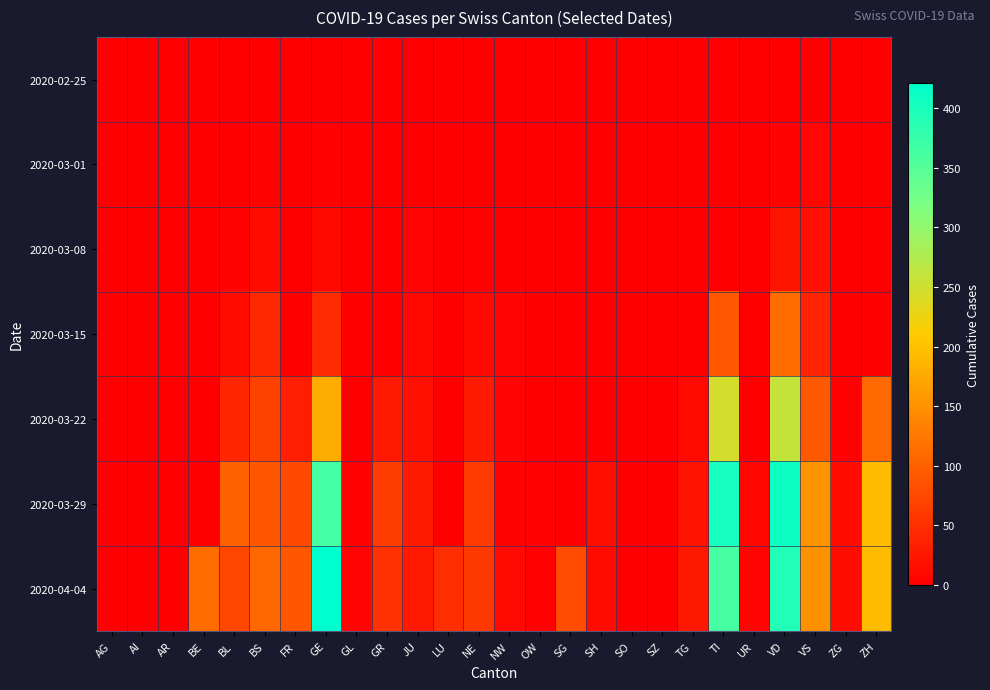

Reading left to right, extract all data points from this chart.

2020-02-25: AG=0	AI=0	AR=0	BE=0	BL=0	BS=0	FR=0	GE=0	GL=0	GR=0	JU=0	LU=0	NE=0	NW=0	OW=0	SG=0	SH=0	SO=0	SZ=0	TG=0	TI=0	UR=0	VD=0	VS=0	ZG=0	ZH=0
2020-03-01: AG=0	AI=0	AR=0	BE=0	BL=1	BS=4	FR=0	GE=3	GL=0	GR=0	JU=1	LU=0	NE=0	NW=0	OW=0	SG=0	SH=0	SO=0	SZ=0	TG=0	TI=0	UR=0	VD=4	VS=8	ZG=0	ZH=0
2020-03-08: AG=0	AI=0	AR=0	BE=0	BL=4	BS=13	FR=0	GE=9	GL=0	GR=0	JU=5	LU=0	NE=3	NW=0	OW=0	SG=0	SH=0	SO=0	SZ=0	TG=0	TI=0	UR=0	VD=22	VS=17	ZG=0	ZH=0
2020-03-15: AG=0	AI=0	AR=0	BE=0	BL=12	BS=42	FR=0	GE=46	GL=0	GR=0	JU=9	LU=0	NE=9	NW=6	OW=0	SG=0	SH=0	SO=0	SZ=0	TG=1	TI=92	UR=0	VD=113	VS=37	ZG=0	ZH=0
2020-03-22: AG=0	AI=0	AR=0	BE=0	BL=40	BS=69	FR=32	GE=179	GL=0	GR=27	JU=18	LU=0	NE=28	NW=5	OW=0	SG=0	SH=0	SO=0	SZ=0	TG=10	TI=246	UR=0	VD=259	VS=93	ZG=3	ZH=110
2020-03-29: AG=0	AI=0	AR=0	BE=0	BL=99	BS=90	FR=76	GE=365	GL=2	GR=63	JU=28	LU=0	NE=60	NW=4	OW=3	SG=0	SH=15	SO=0	SZ=0	TG=21	TI=402	UR=7	VD=409	VS=154	ZG=12	ZH=194
2020-04-04: AG=0	AI=0	AR=0	BE=113	BL=73	BS=108	FR=89	GE=421	GL=5	GR=52	JU=27	LU=49	NE=59	NW=10	OW=3	SG=79	SH=12	SO=0	SZ=0	TG=25	TI=363	UR=6	VD=392	VS=151	ZG=14	ZH=194